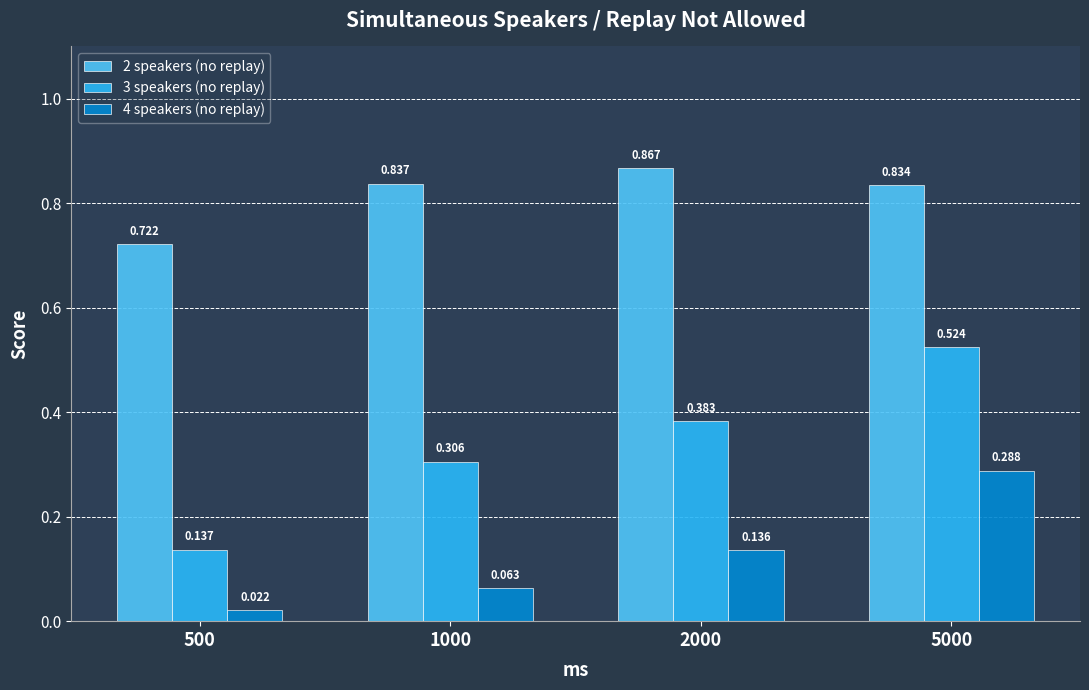

Is the value of 4 speakers (no replay) at 5000 greater than the value of 2 speakers (no replay) at 500?

No